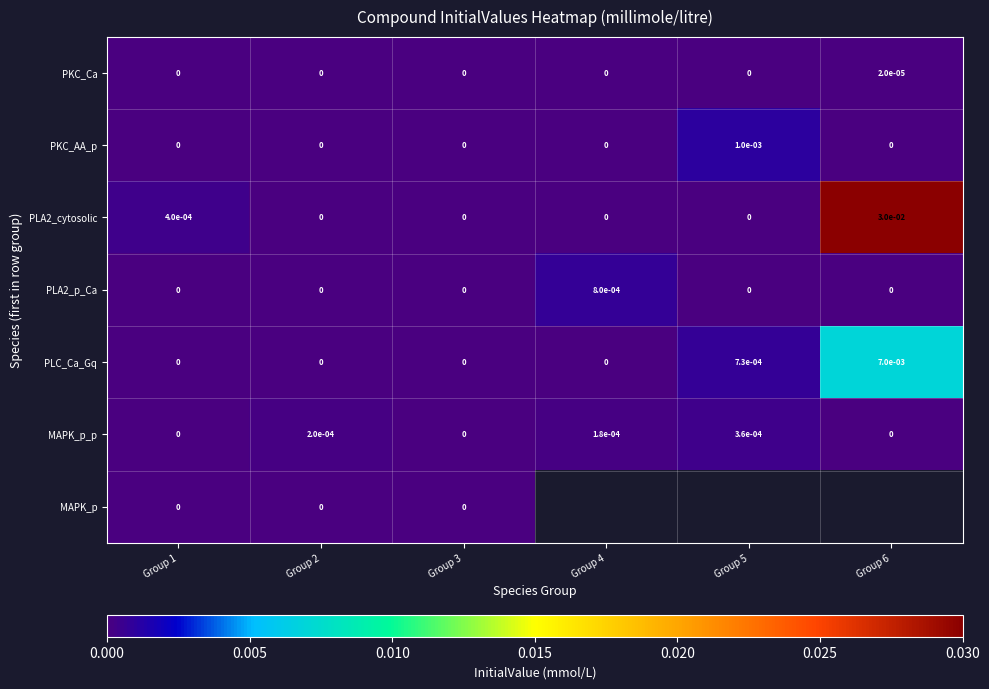

Is it true that PKC_Ca equals 0.0 at Group 5?

True